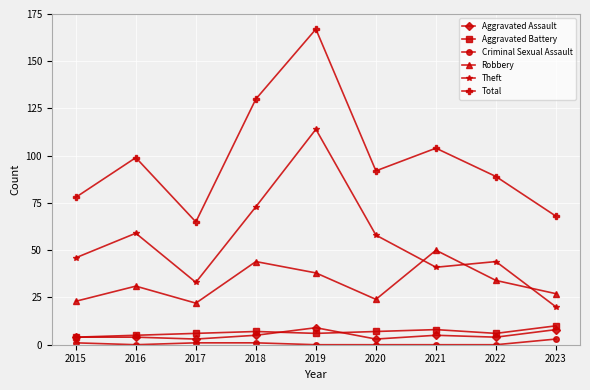

How many distinct data groups are displayed?

6